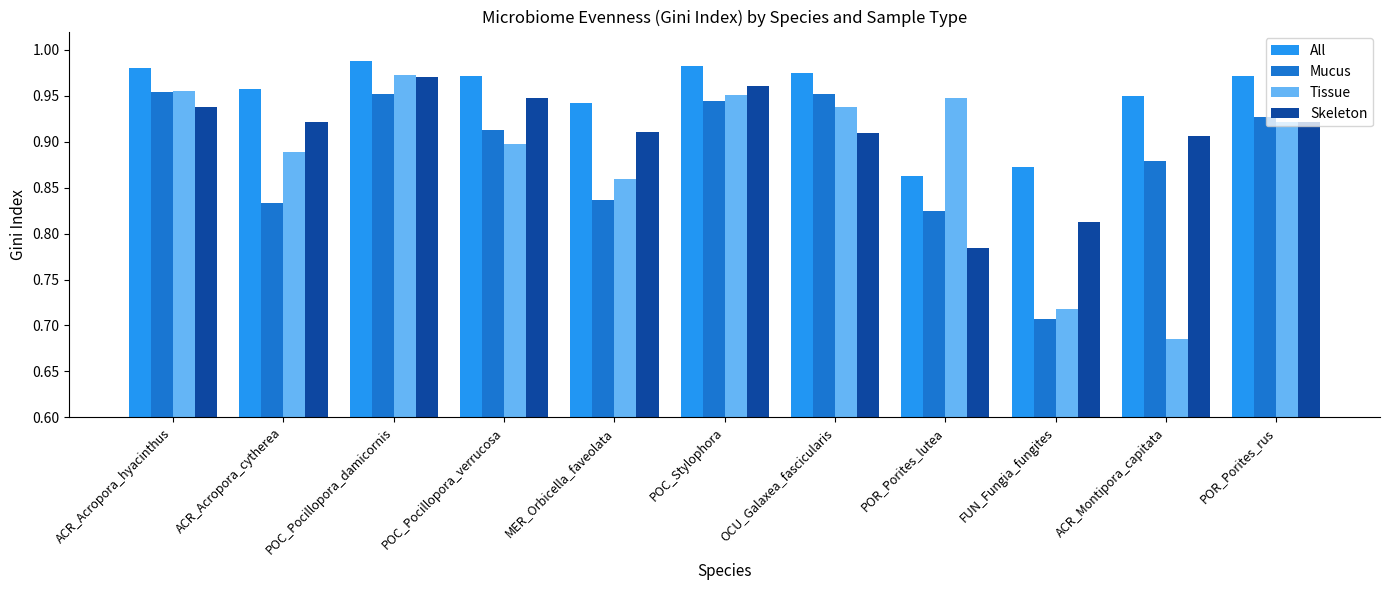

How many bars are there in total?

44